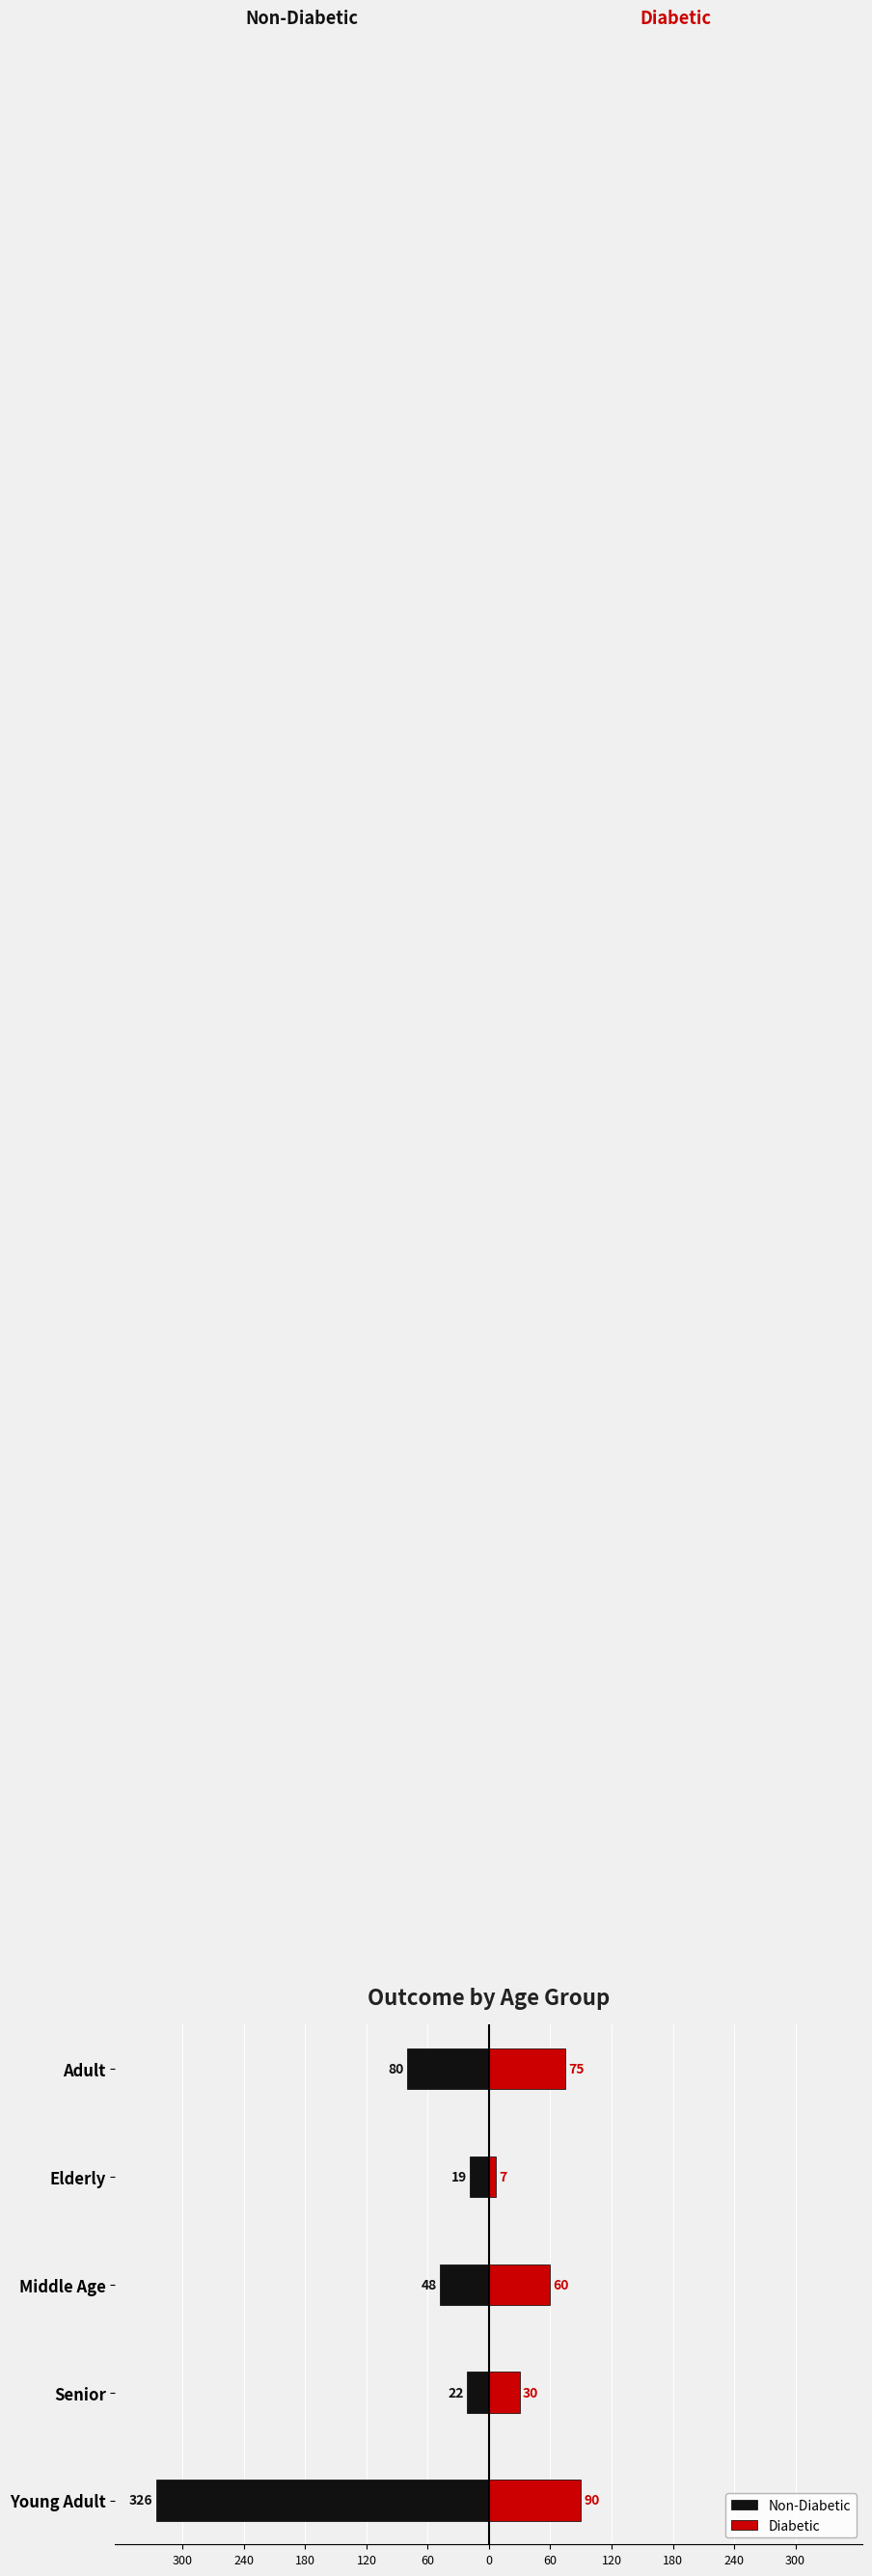

How many values in the Diabetic series exceed 60?

2